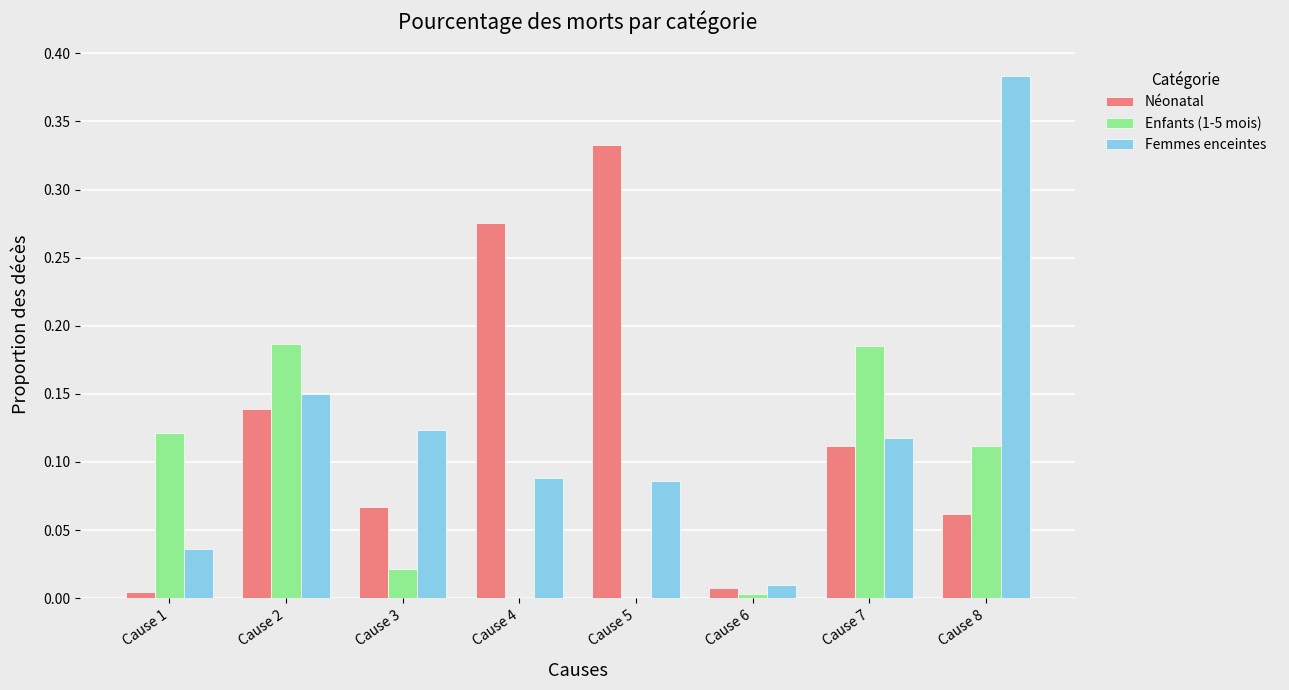

Which label corresponds to the largest value in the chart?

Cause 8